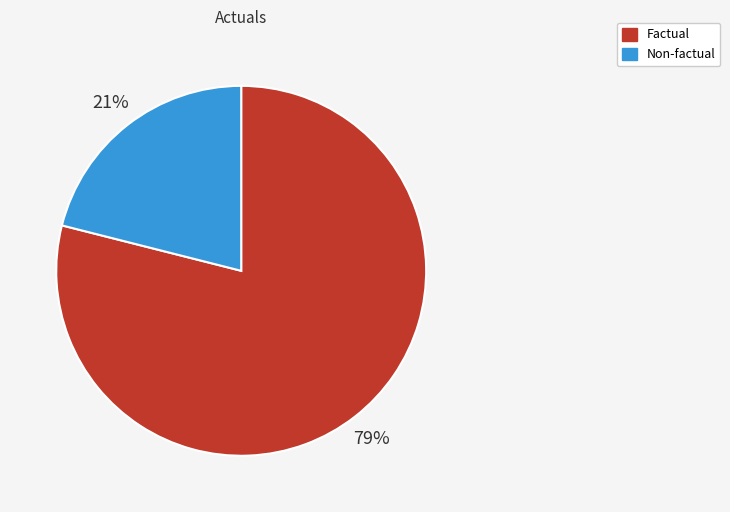

Which slice is the largest?

Factual